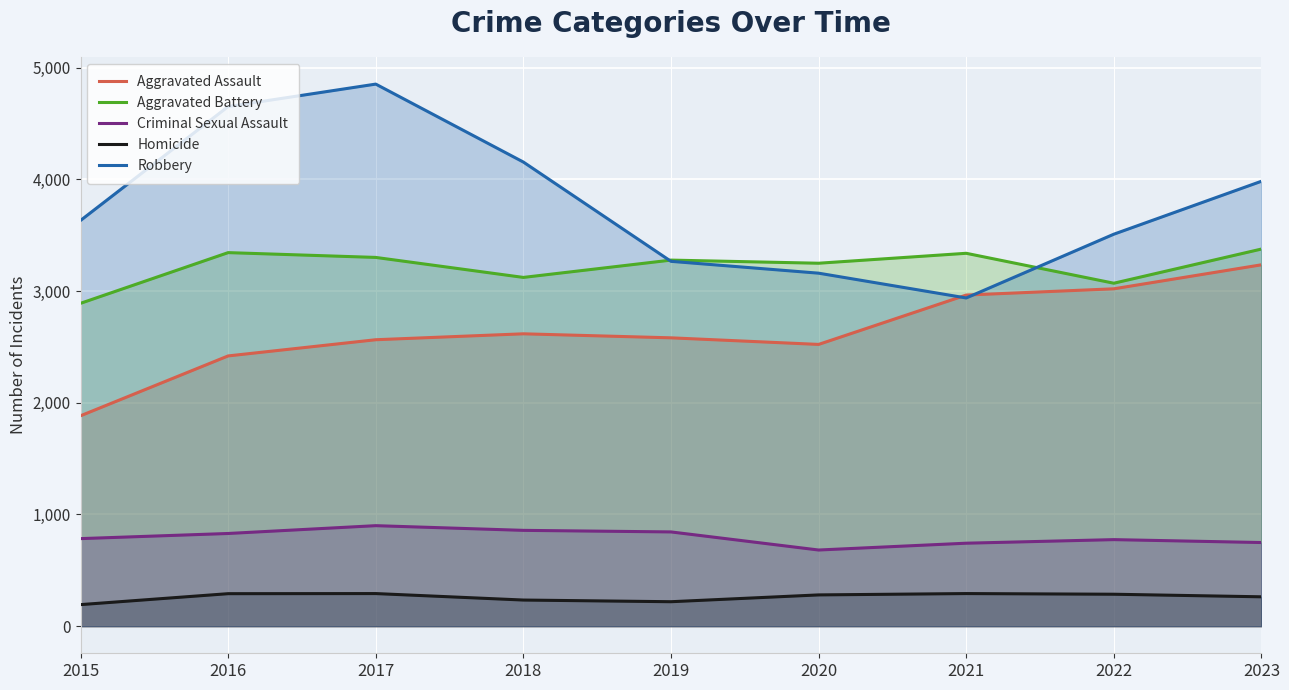

The value of Robbery at 2021 is 4357. True or false?

False